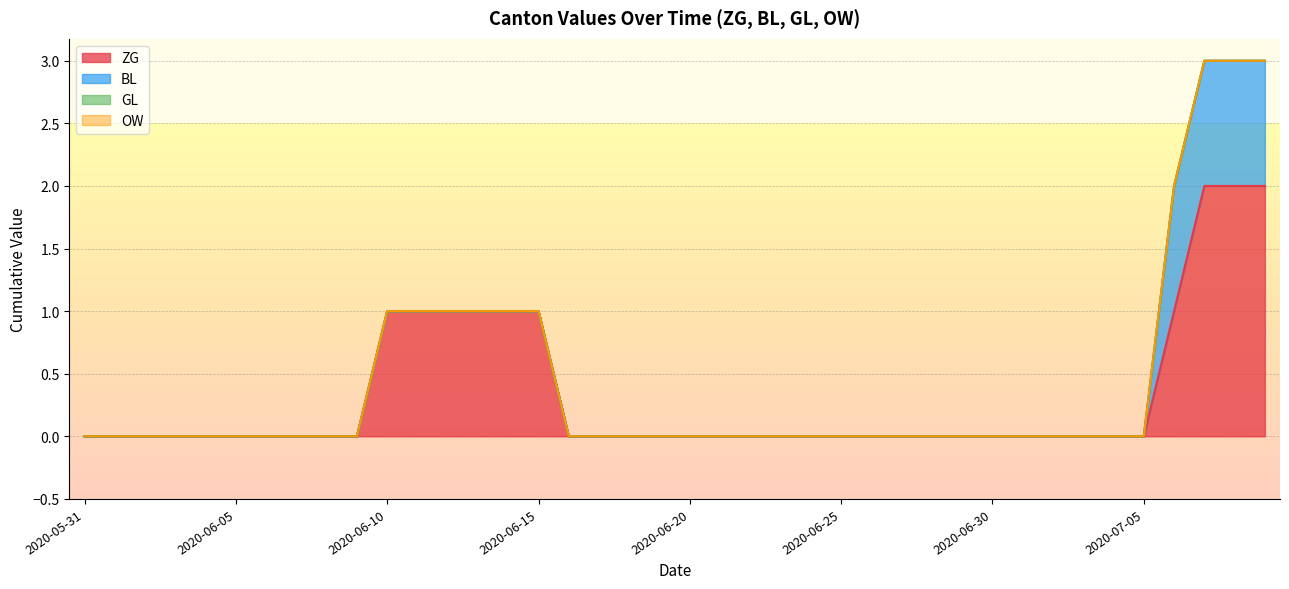

At which label is OW closest to 0?

2020-05-31